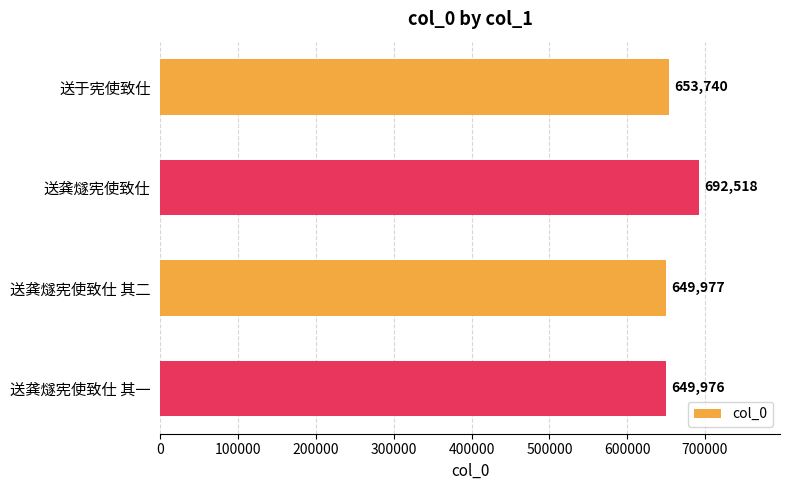

What is the difference between the maximum and minimum values?

42542